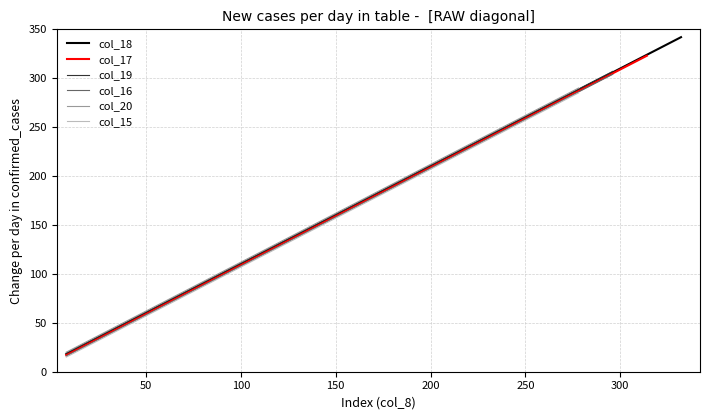

What is the average value?

180